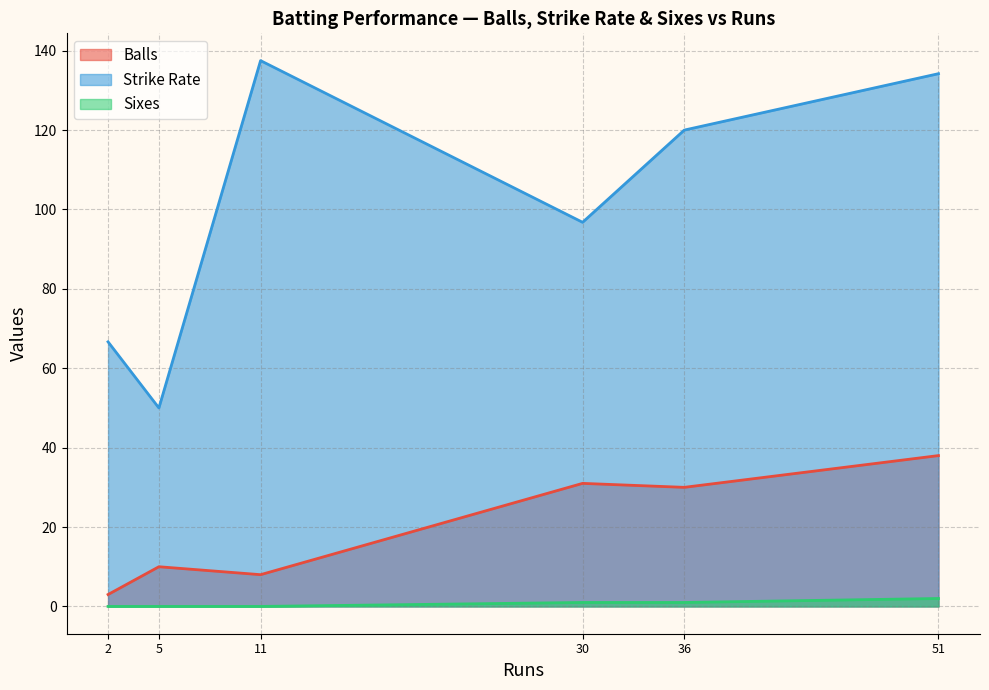

How many lines are shown in the chart?

3